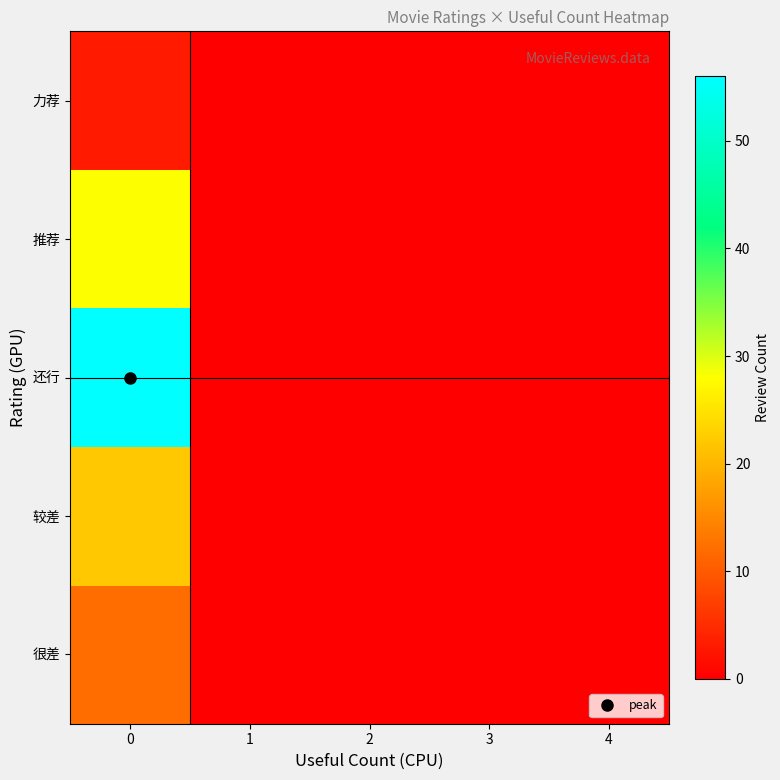

Rank the series by their maximum value, from lowest to highest.

力荐, 很差, 较差, 推荐, 还行